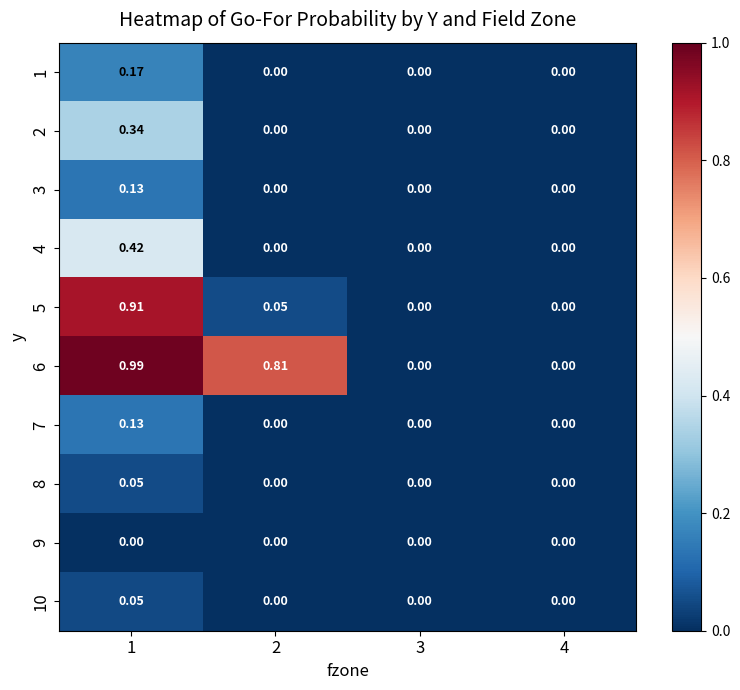

Is the value of 4 at 4 greater than the value of 7 at 1?

No